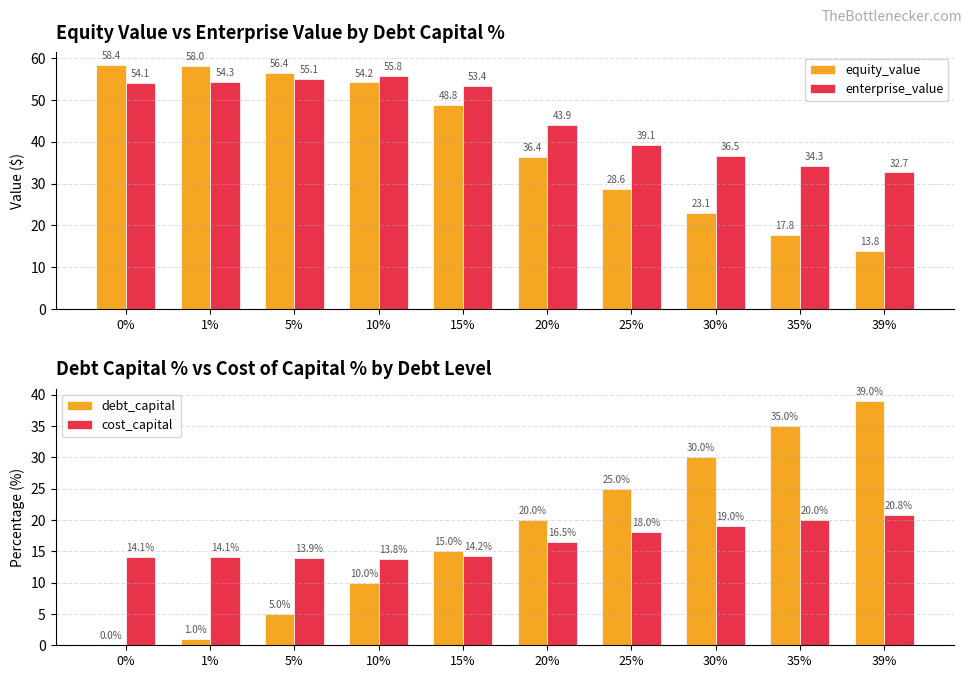

At how many categories does at least one series exceed 40?

6